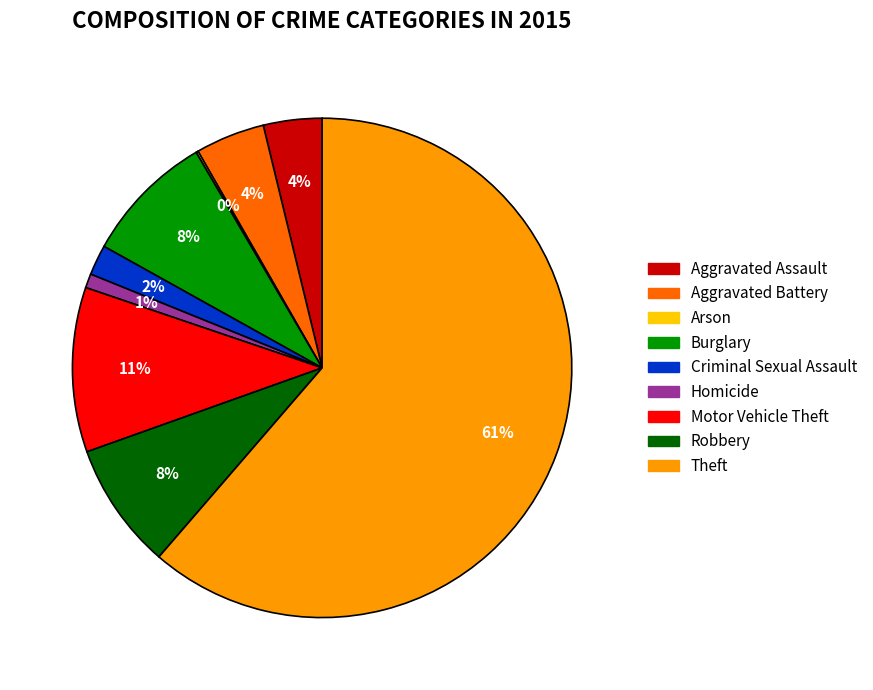

Between Theft and Homicide, which is larger?

Theft